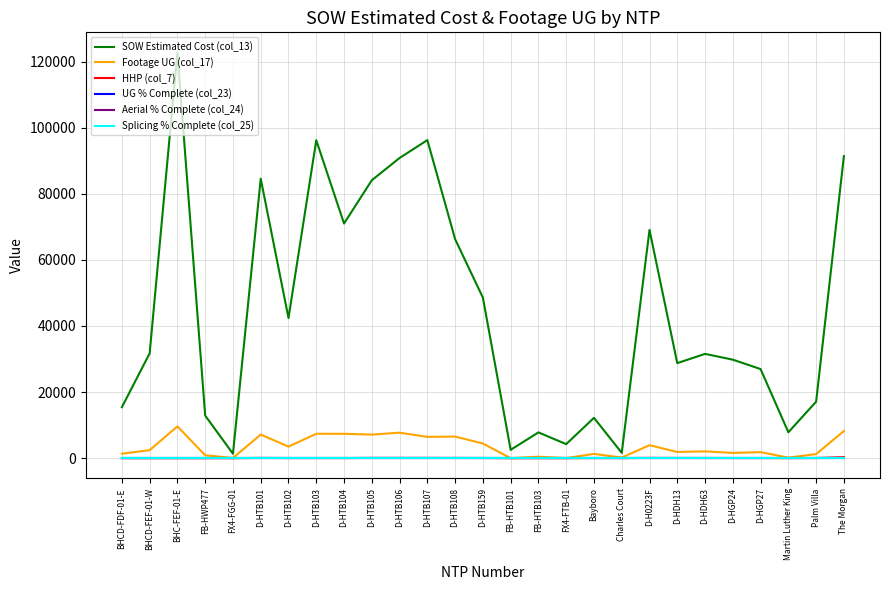

Does the chart have visible grid lines?

Yes